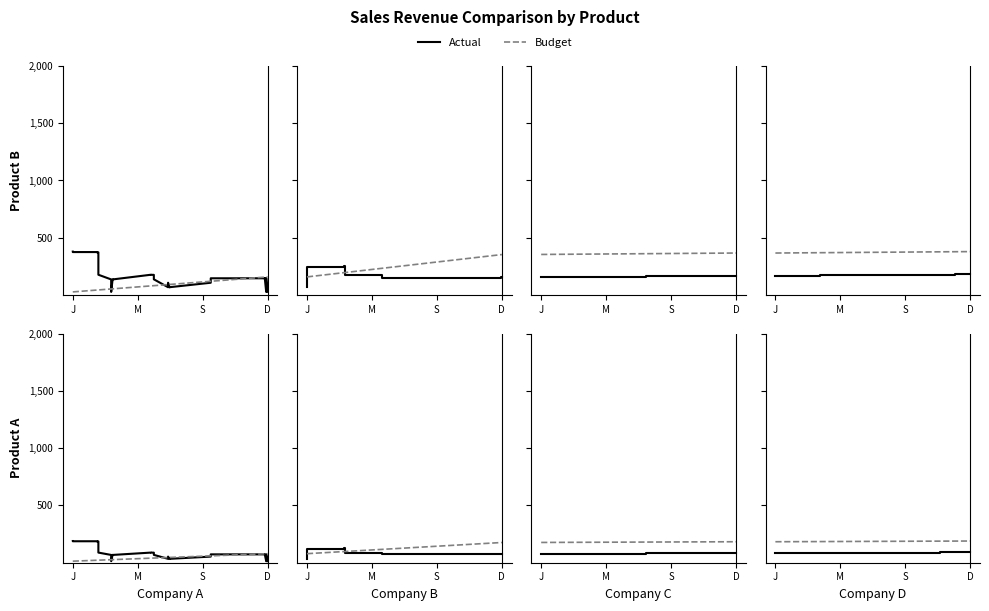

How many lines are shown in the chart?

2